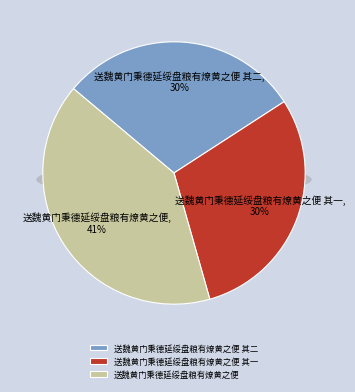

What percentage do 送魏黄门秉德延绥盘粮有燎黄之便 其一 and 送魏黄门秉德延绥盘粮有燎黄之便 together represent?

70.3%